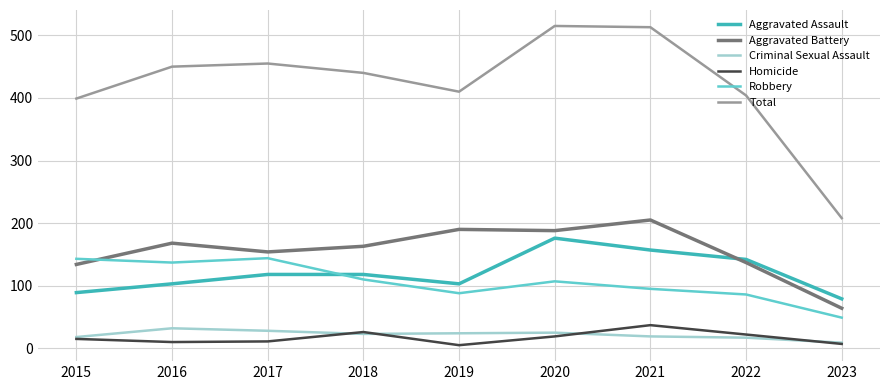

Is this an area chart (filled region under the line)?

No